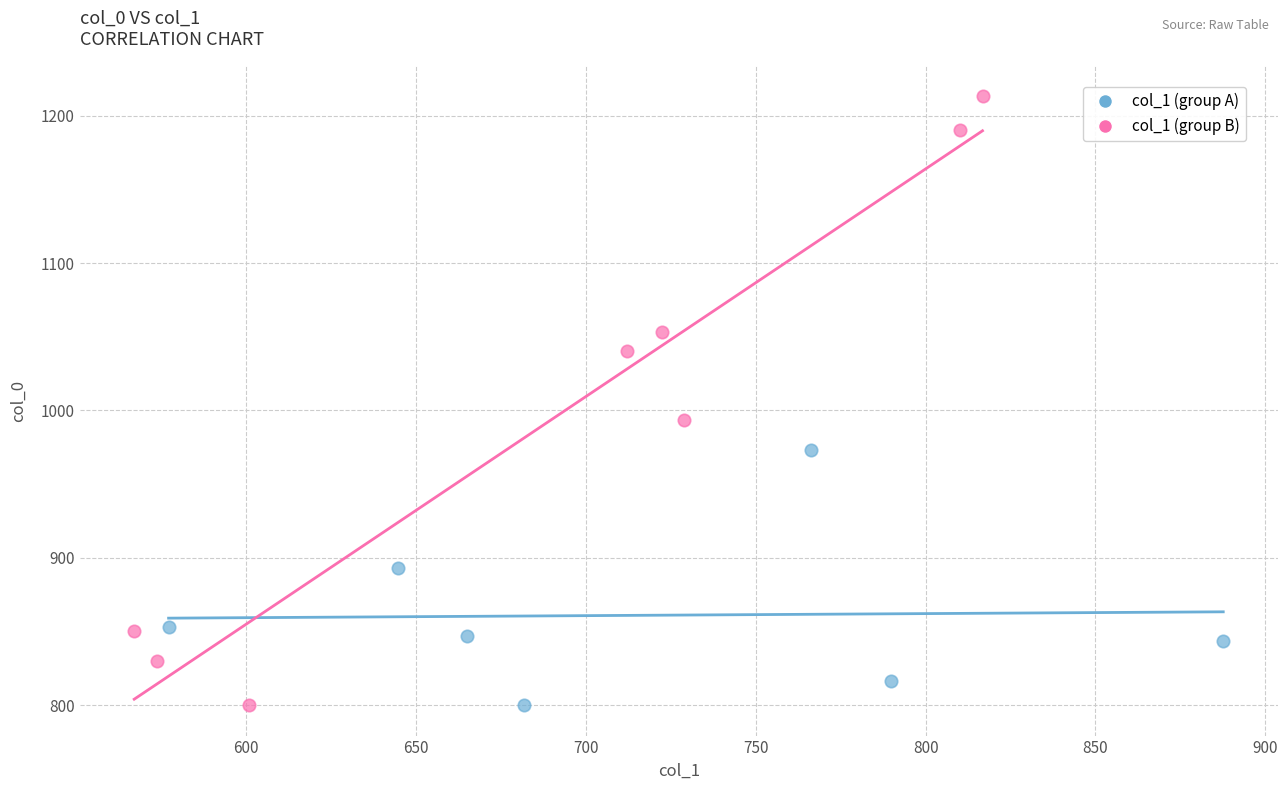

Which series has the widest spread of Y values?

col_1 (group B)